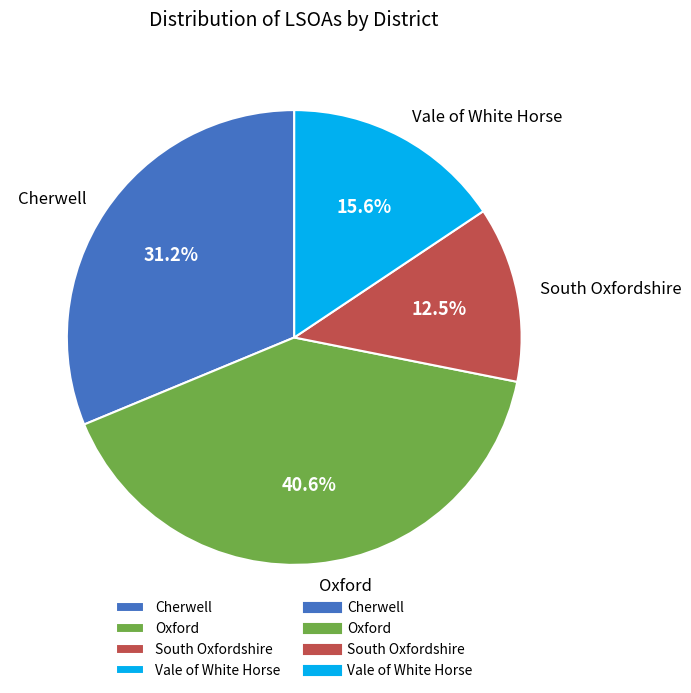

Rank the categories by value from lowest to highest.

South Oxfordshire, Vale of White Horse, Cherwell, Oxford